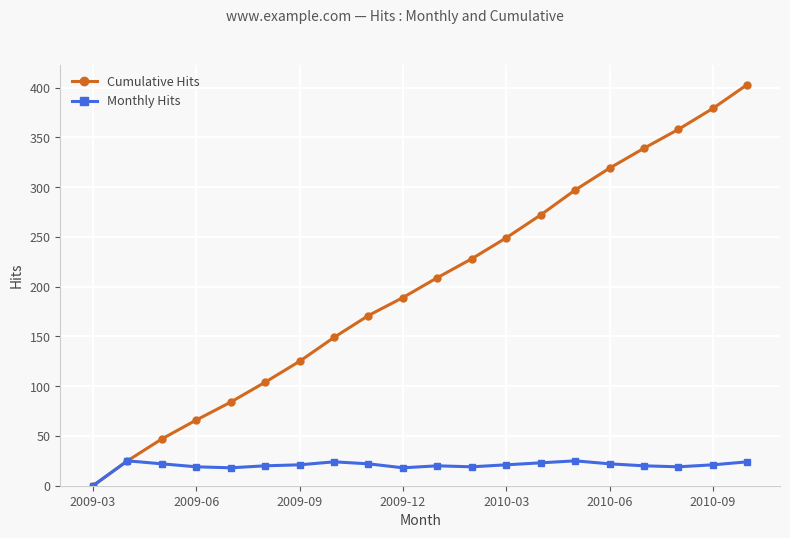

What is the value of the Monthly Hits point at the 11th from the left?

20